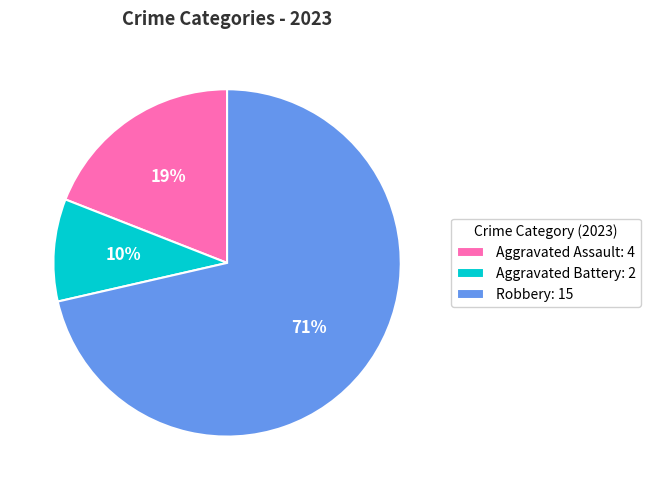

To the nearest percent, what is the average slice percentage?

33%